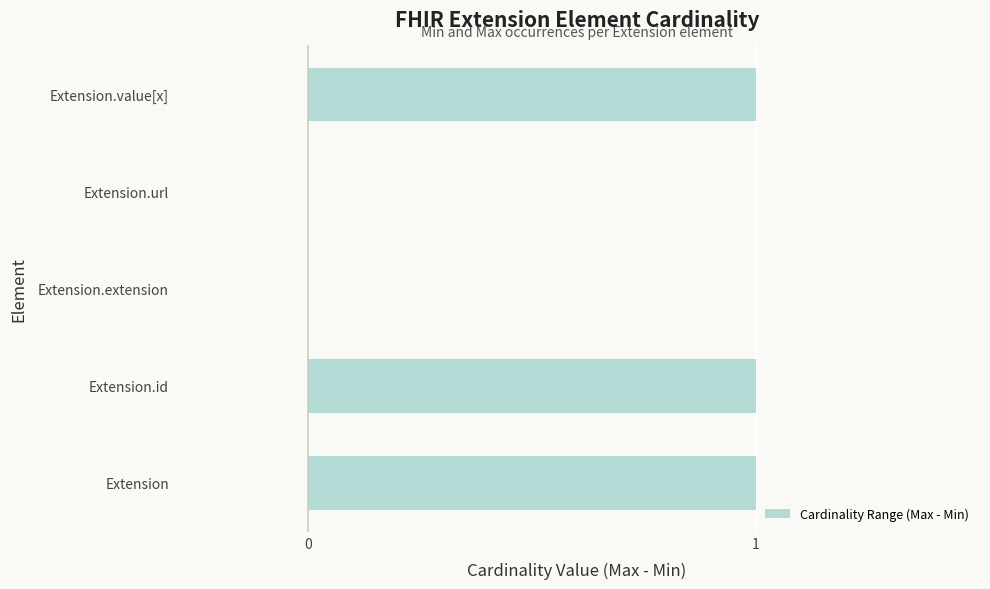

Between Extension.extension and Extension.id, which is larger?

Extension.id